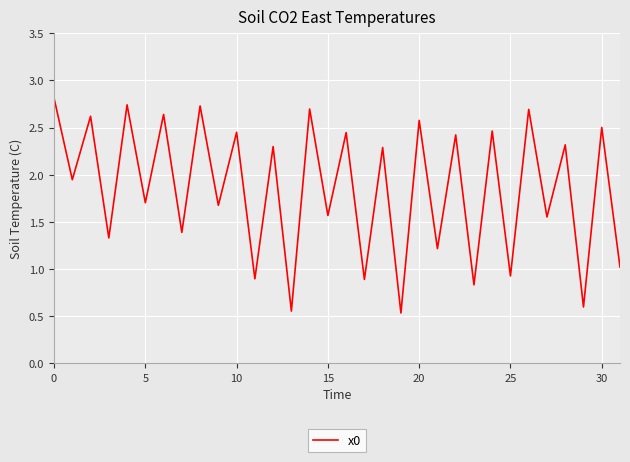

What is the smallest value displayed?

0.5